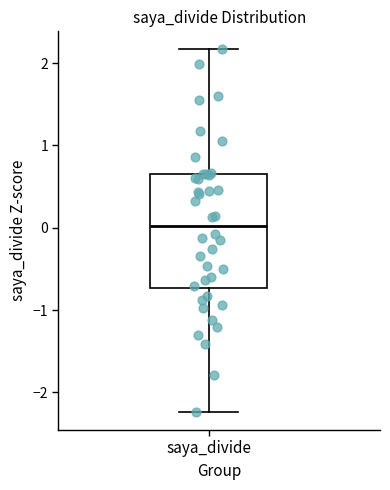

Transcribe this box plot: give where the median line is, the range the box spans, and where the two whiskers end, as read against the y-axis. The values are not printed on the chart, so give them approximately, as read against the axis.

median 0.0, box -0.7 to 0.6, whiskers -2.2 to 2.2